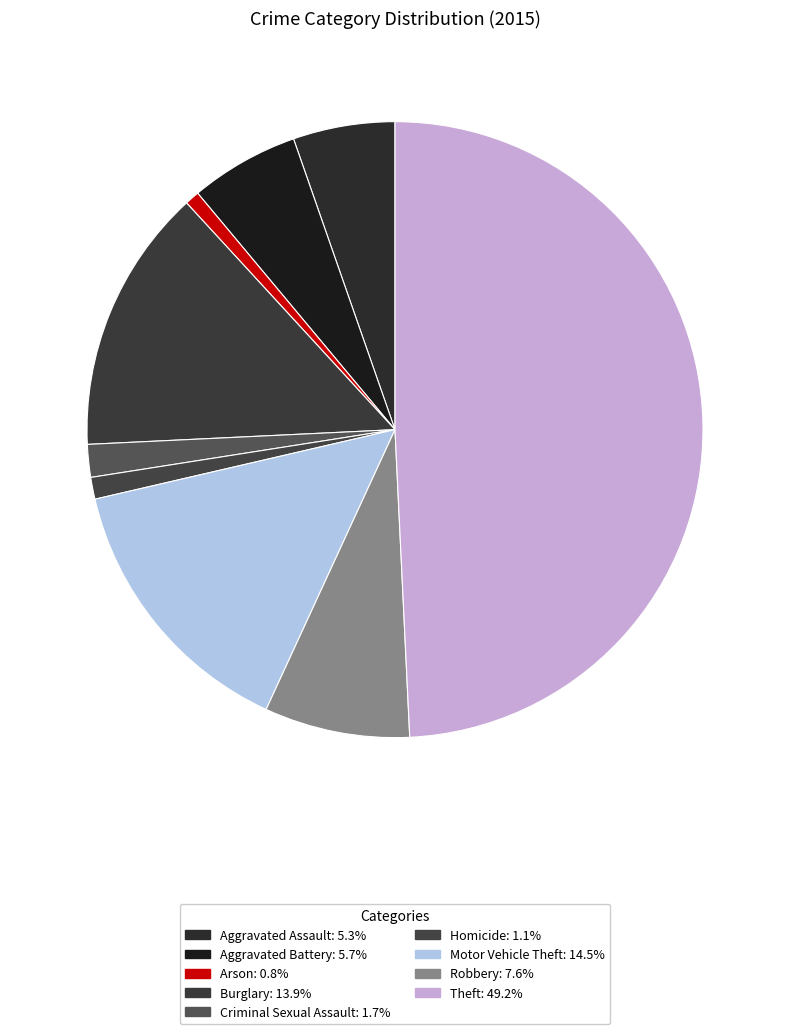

Count the number of slices in the pie.

9